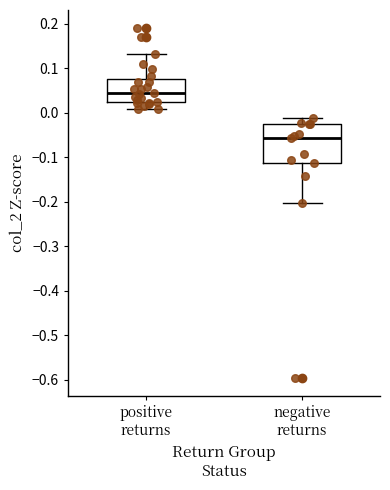

Reading left to right, transcribe this box plot: for each box, give where its median line is, the range the box spans, and where its two whiskers end, as read against the y-axis. The values are not printed on the chart, so give them approximately, as read against the axis.

positive returns: median 0.04, box 0.02 to 0.08, whiskers 0.01 to 0.13
negative returns: median -0.06, box -0.11 to -0.03, whiskers -0.20 to -0.01